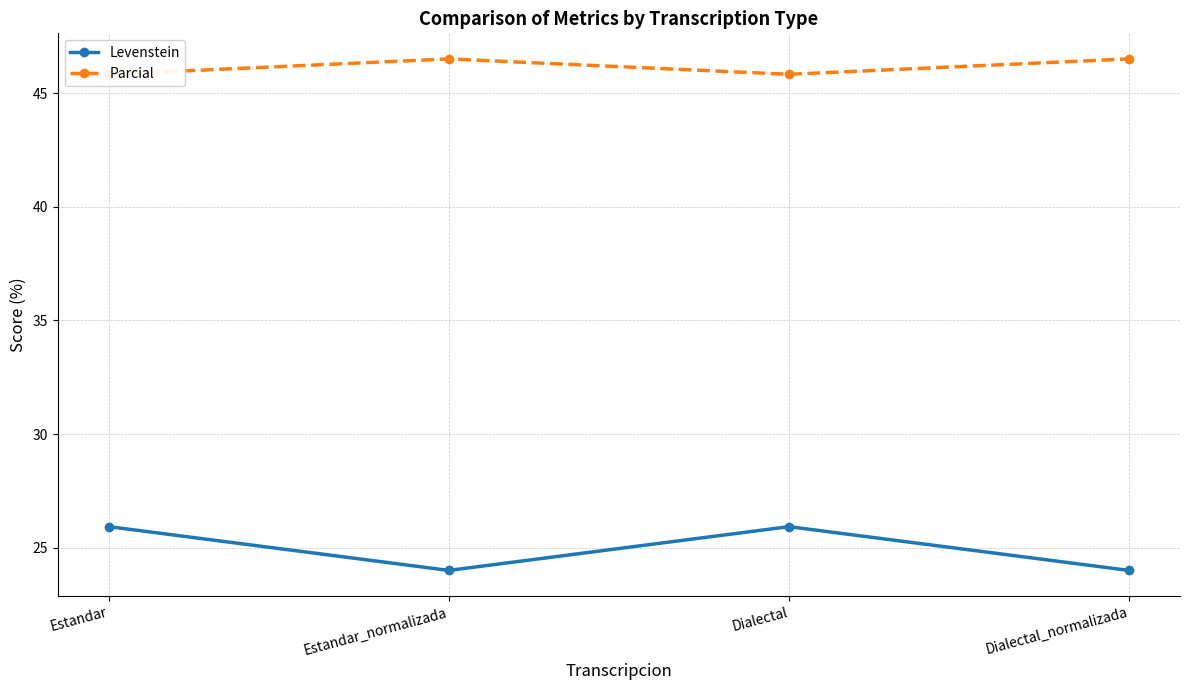

What is the label of the 2nd point from the left?

Estandar_normalizada